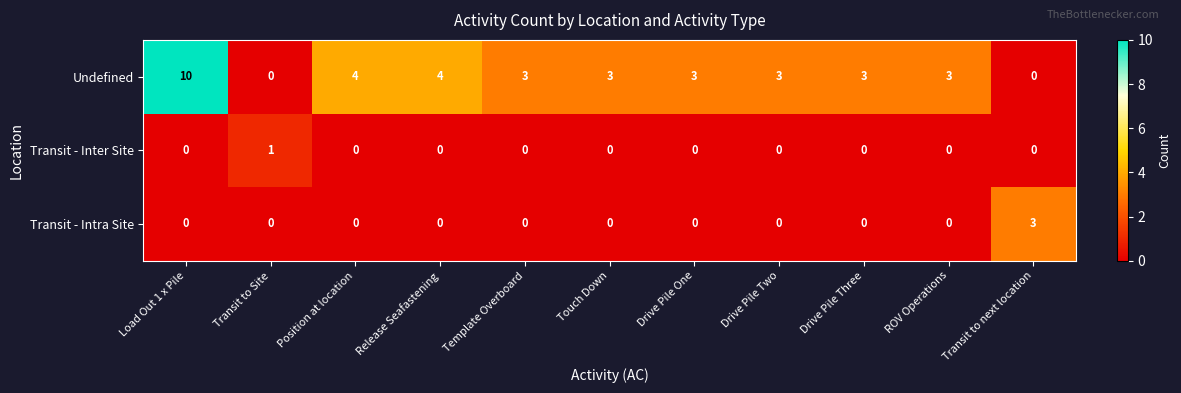

Count the Transit - Inter Site values in the range 0 to 1.

11